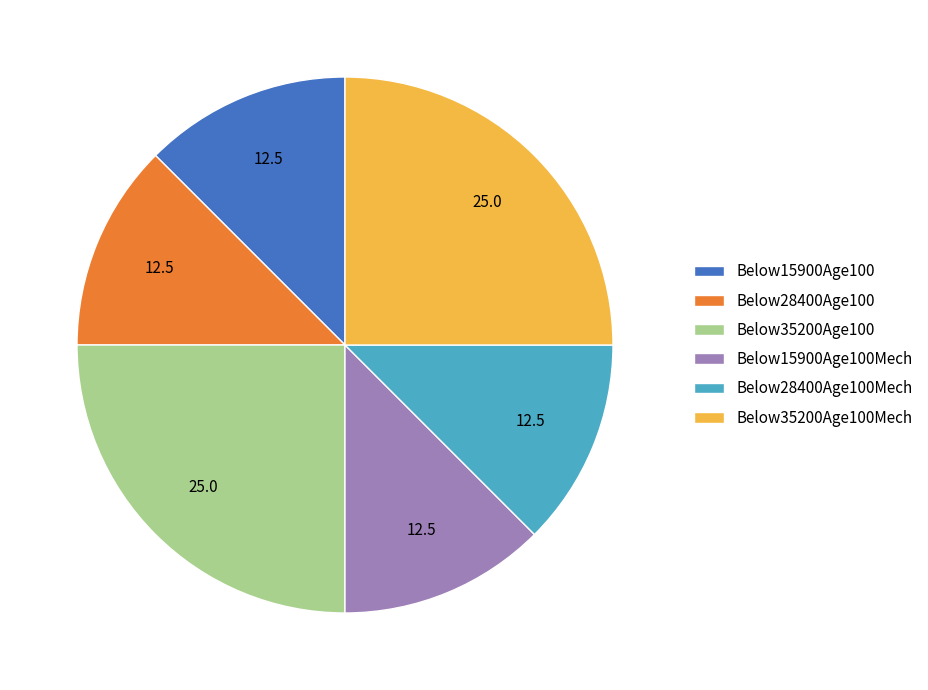

Do Below28400Age100Mech and Below35200Age100Mech together represent more than half of the pie?

No